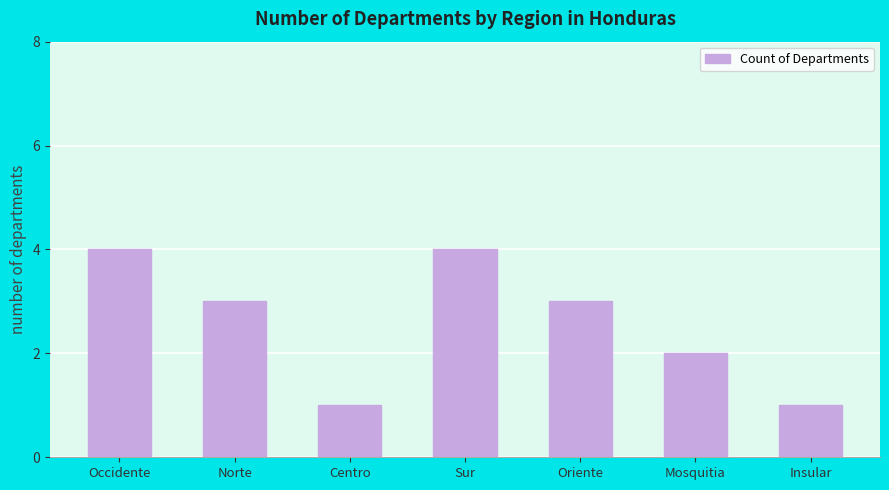

What is the change in value from Occidente to Centro?

-3